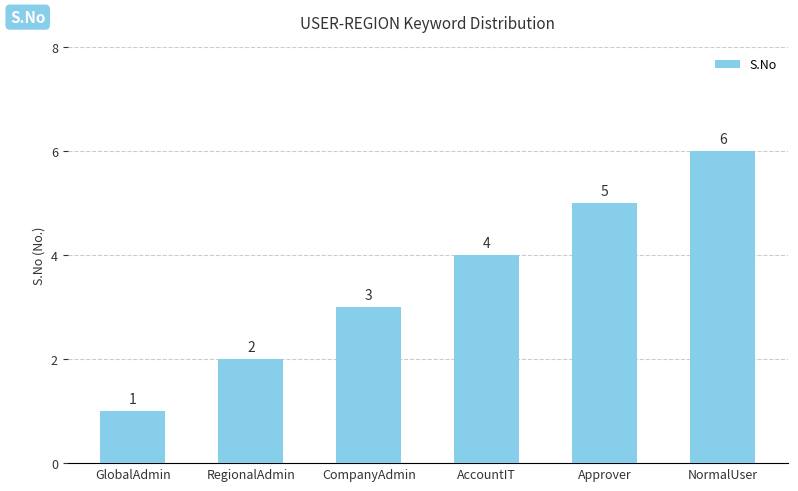

What is the ratio of the value at GlobalAdmin to the value at Approver?

0.2